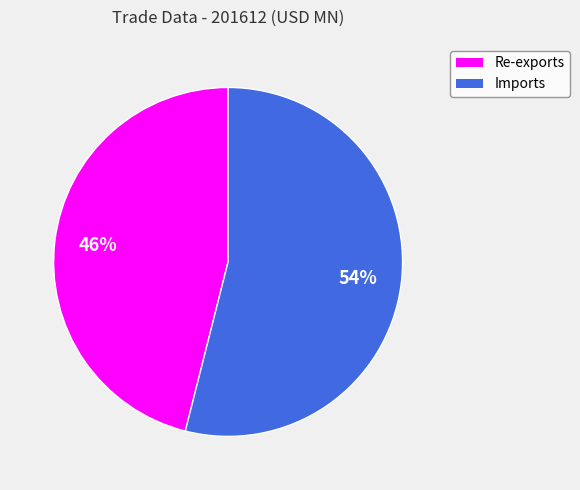

Is the sum of Re-exports and Imports greater than half?

Yes